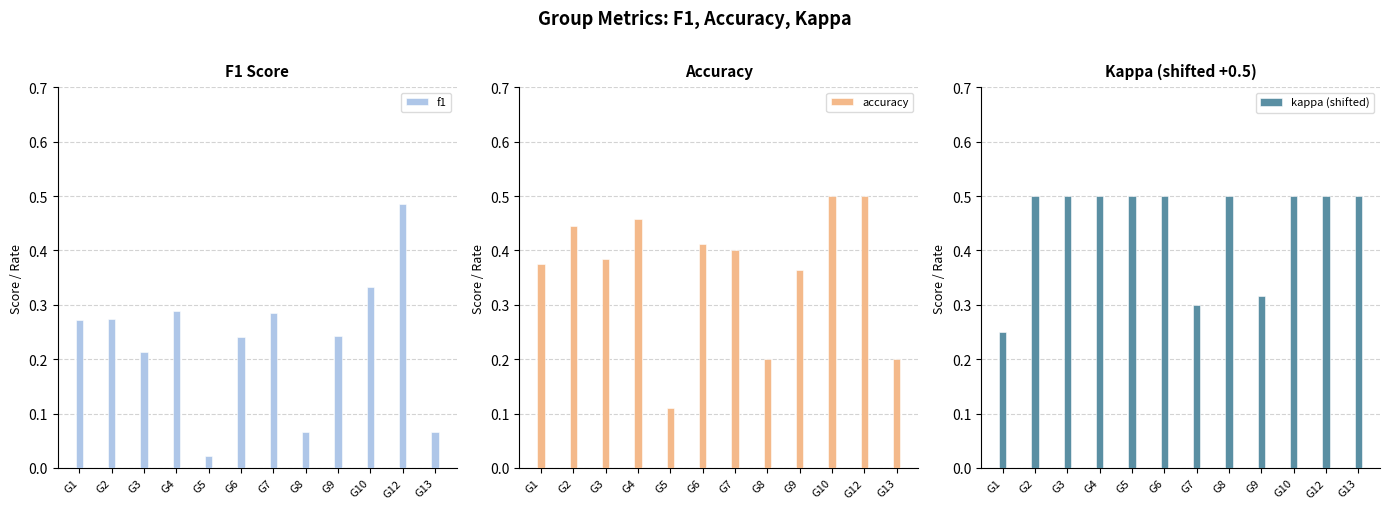

Which series changed the most between G2 and G9?

kappa (shifted)